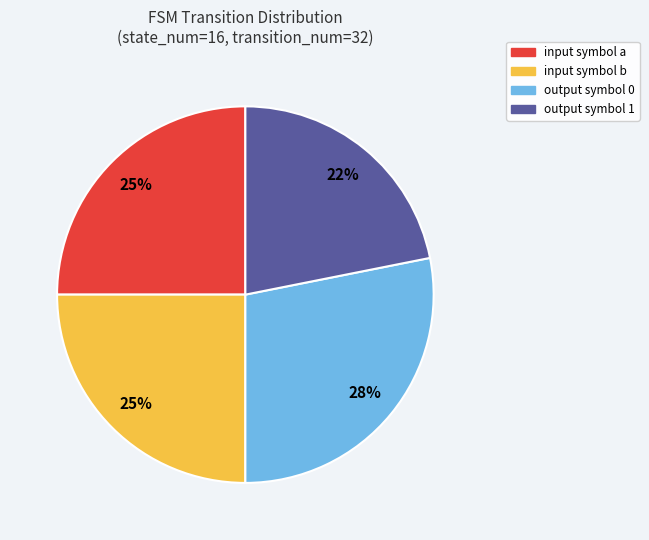

To the nearest percent, what percentage of the pie is input symbol a?

25%